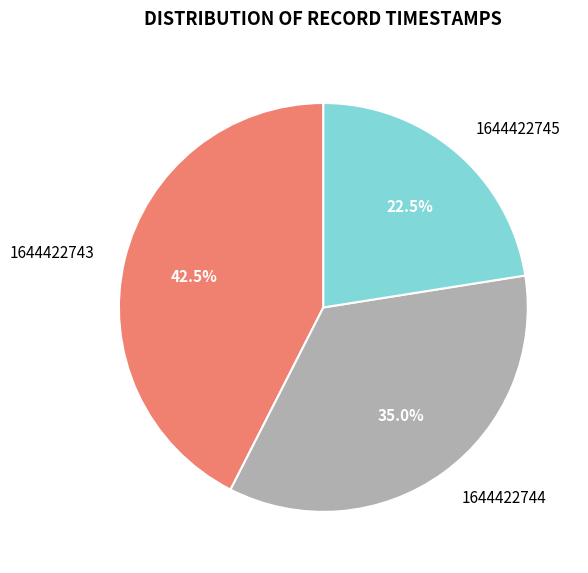

Is it true that 1644422745 is 17% of the pie?

False